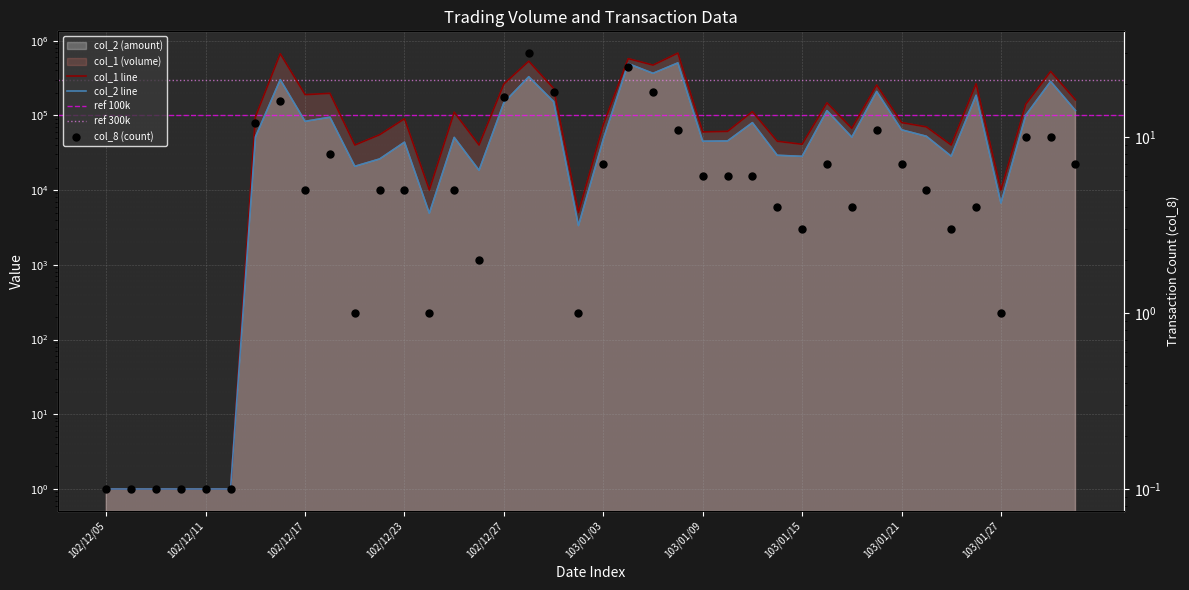

Which series reaches the maximum Y coordinate?

col_1